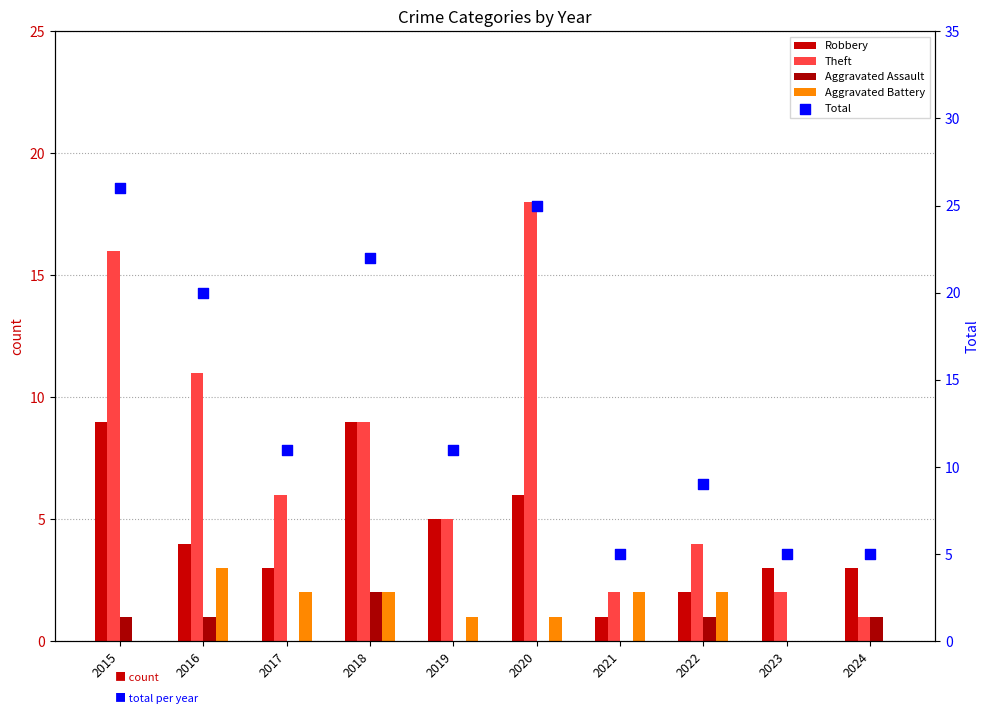

At which category is the sum across all series the highest?

2015